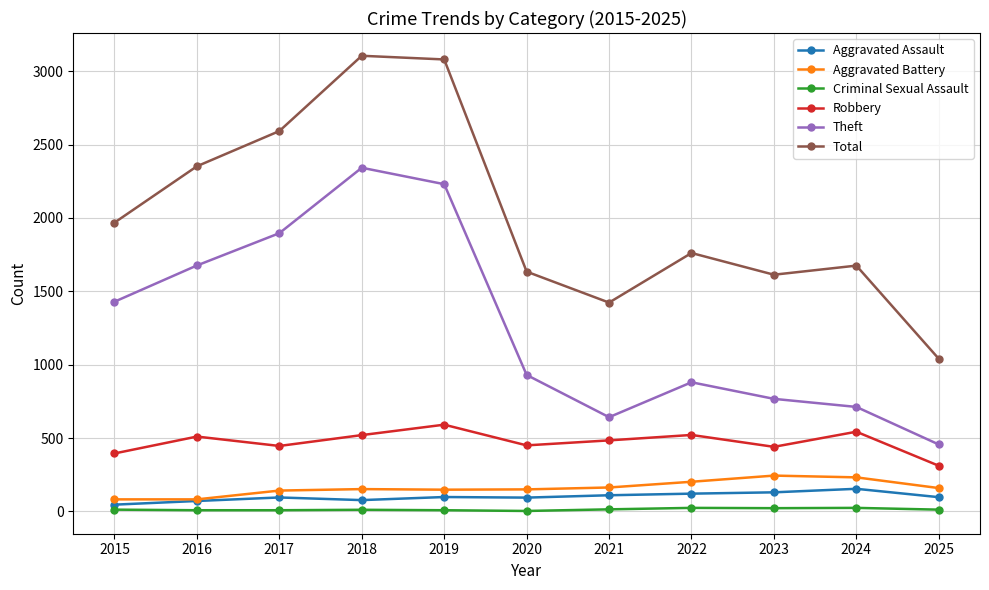

At which label is Total closest to 2072?

2015